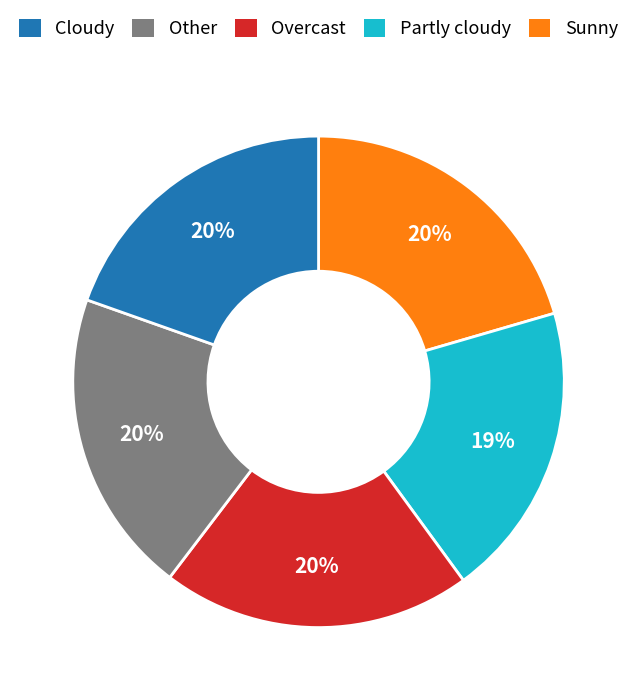

Is there any slice that represents more than half of the pie?

No